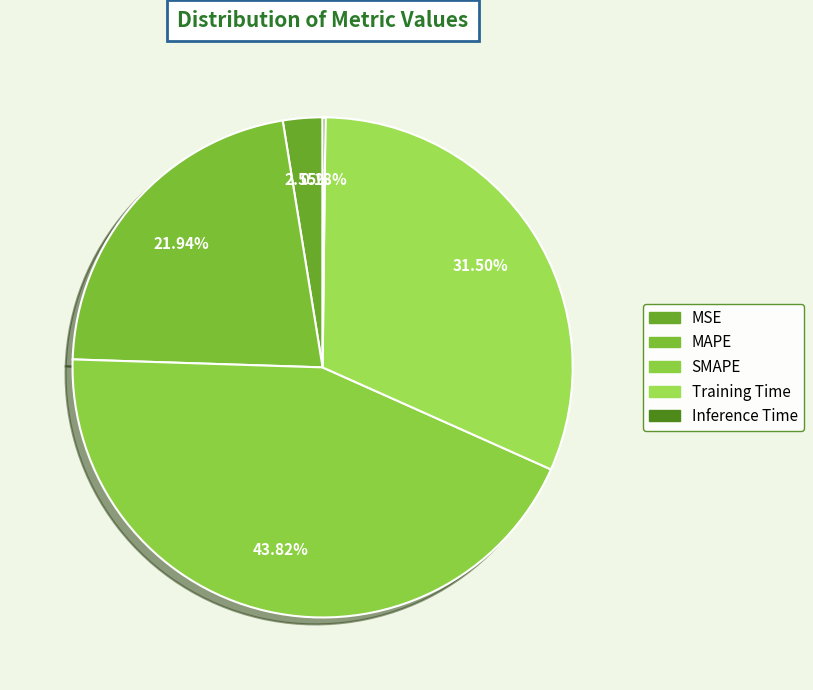

To the nearest percent, what is the combined percentage of MSE and SMAPE?

46%